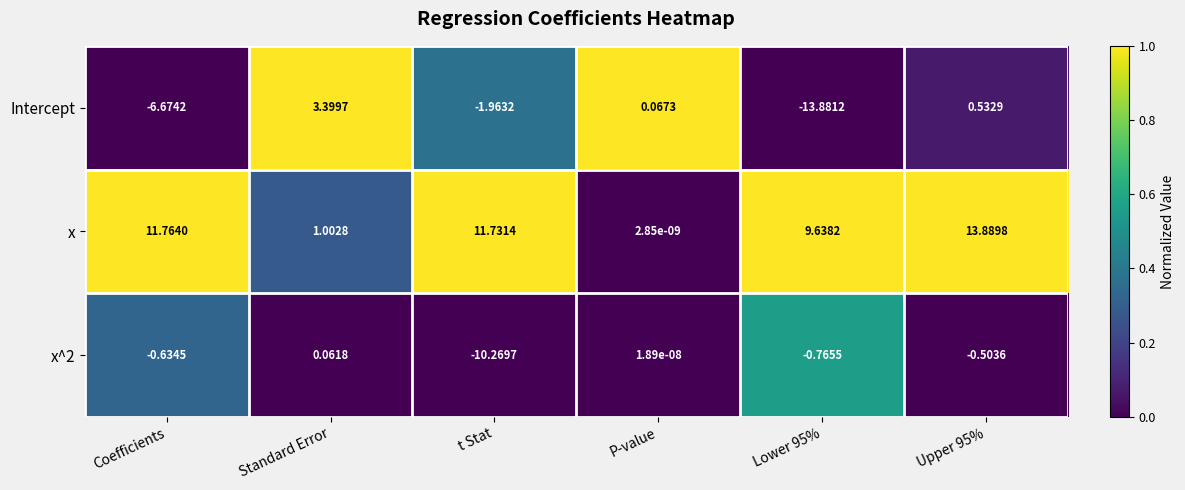

At which label does x^2 first exceed 0?

Standard Error